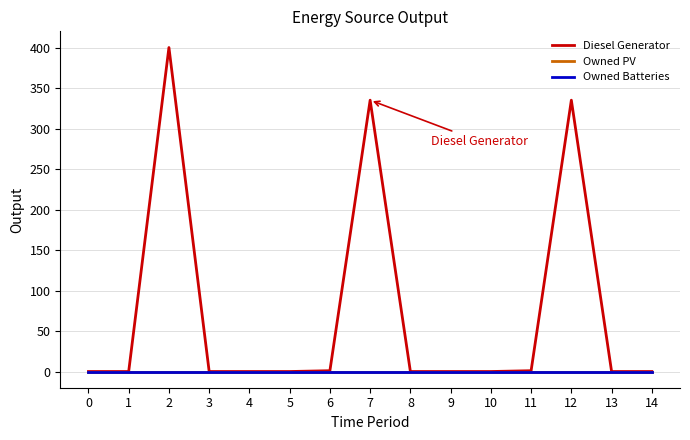

True or false: Owned PV and Owned Batteries cross at least once.

False